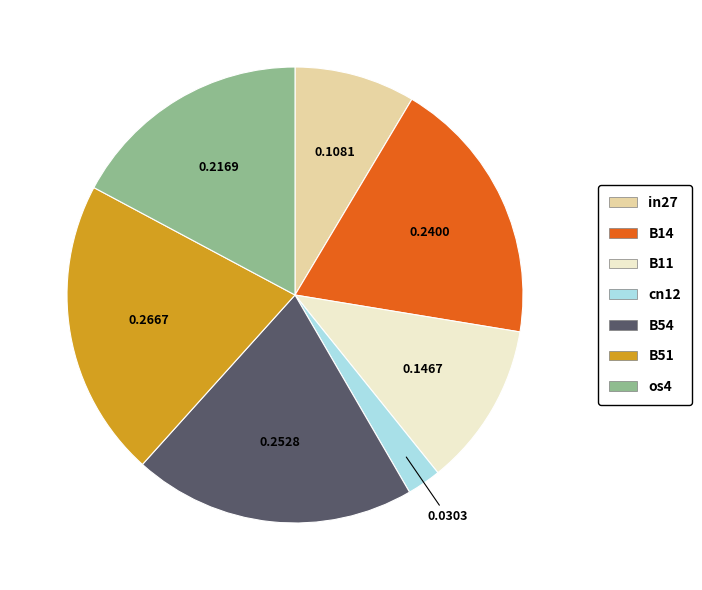

How many slices are in this pie chart?

7